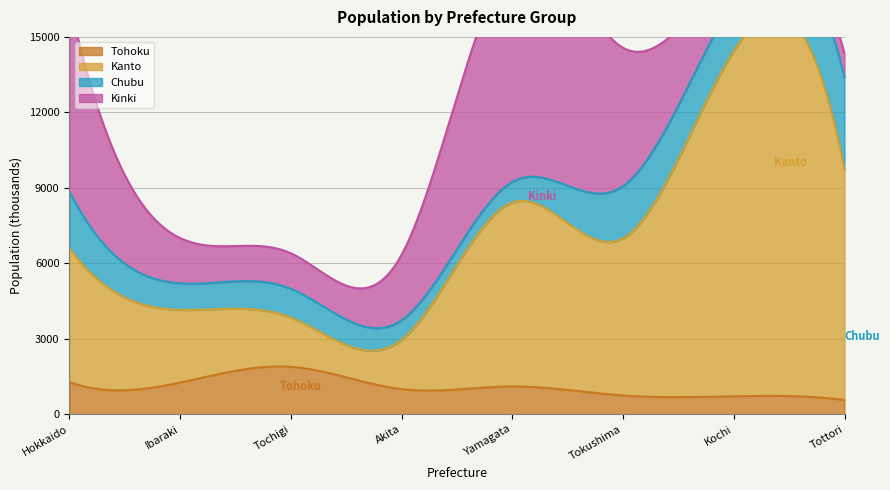

Which label corresponds to the smallest value in the chart?

Tottori